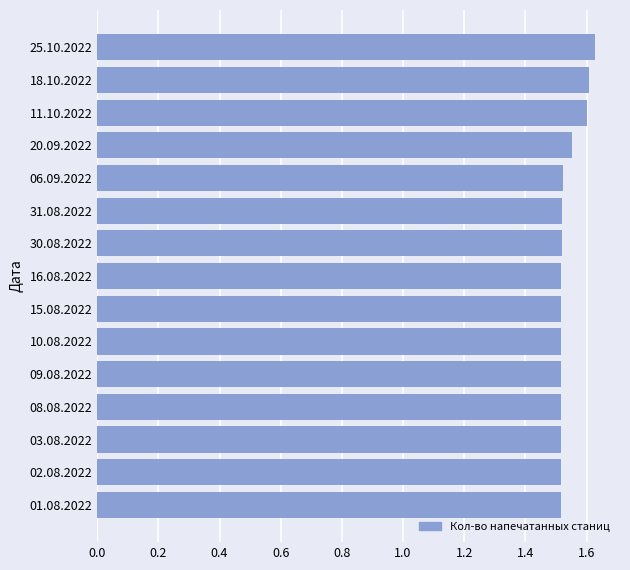

Does the chart contain any negative values?

No